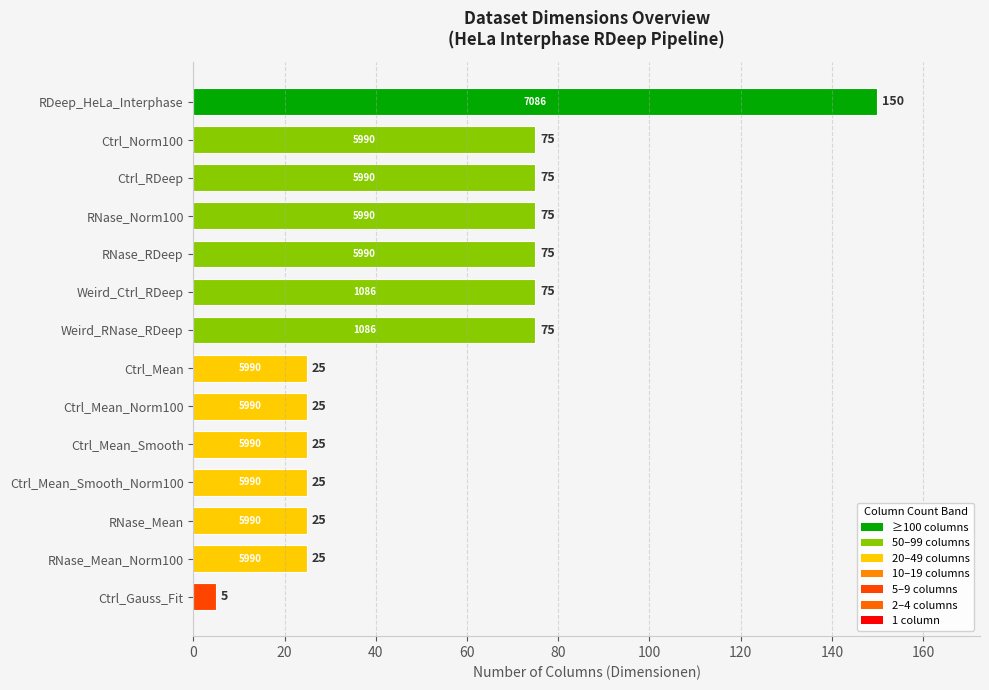

What is the difference between the second highest and minimum values?

70